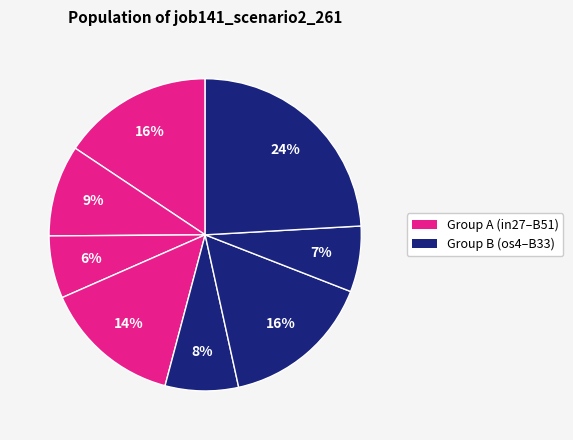

Which category has the biggest portion of the pie?

B33